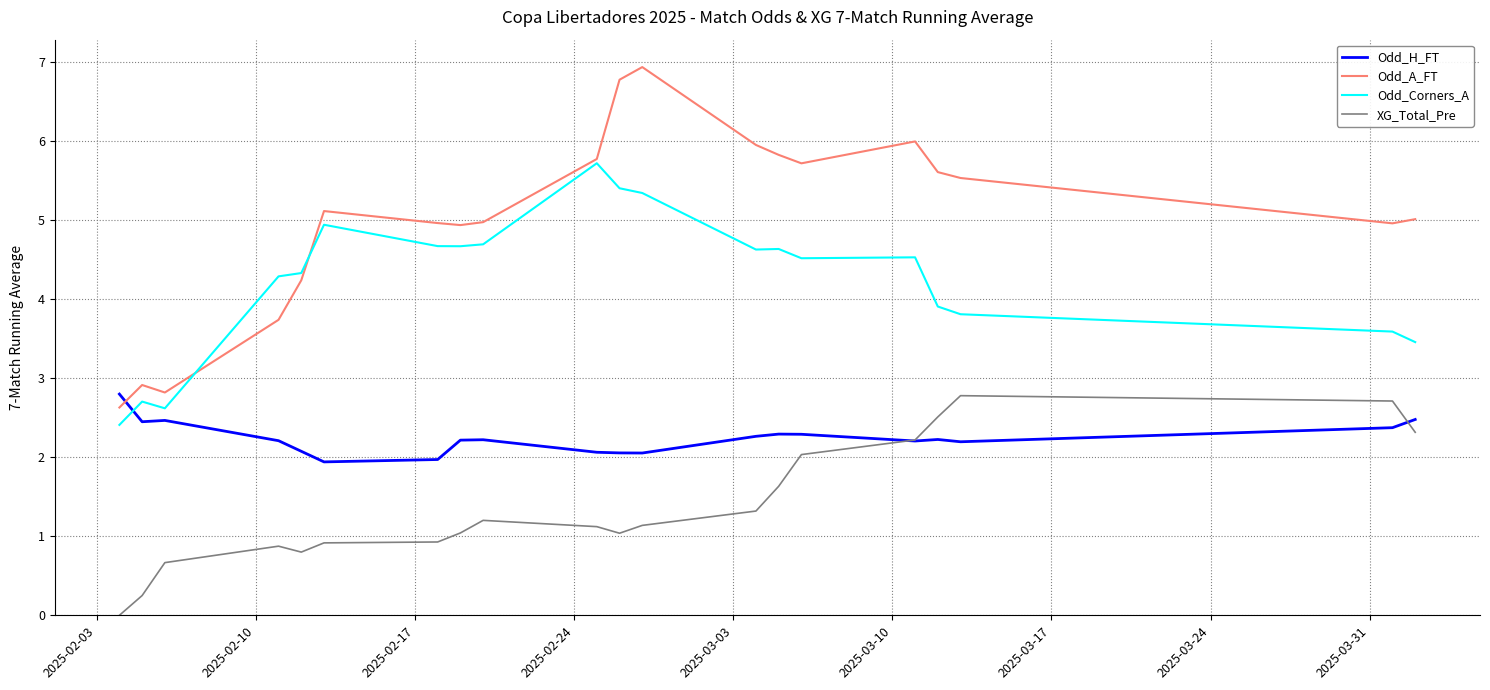

True or false: XG_Total_Pre and Odd_A_FT cross at least once.

False